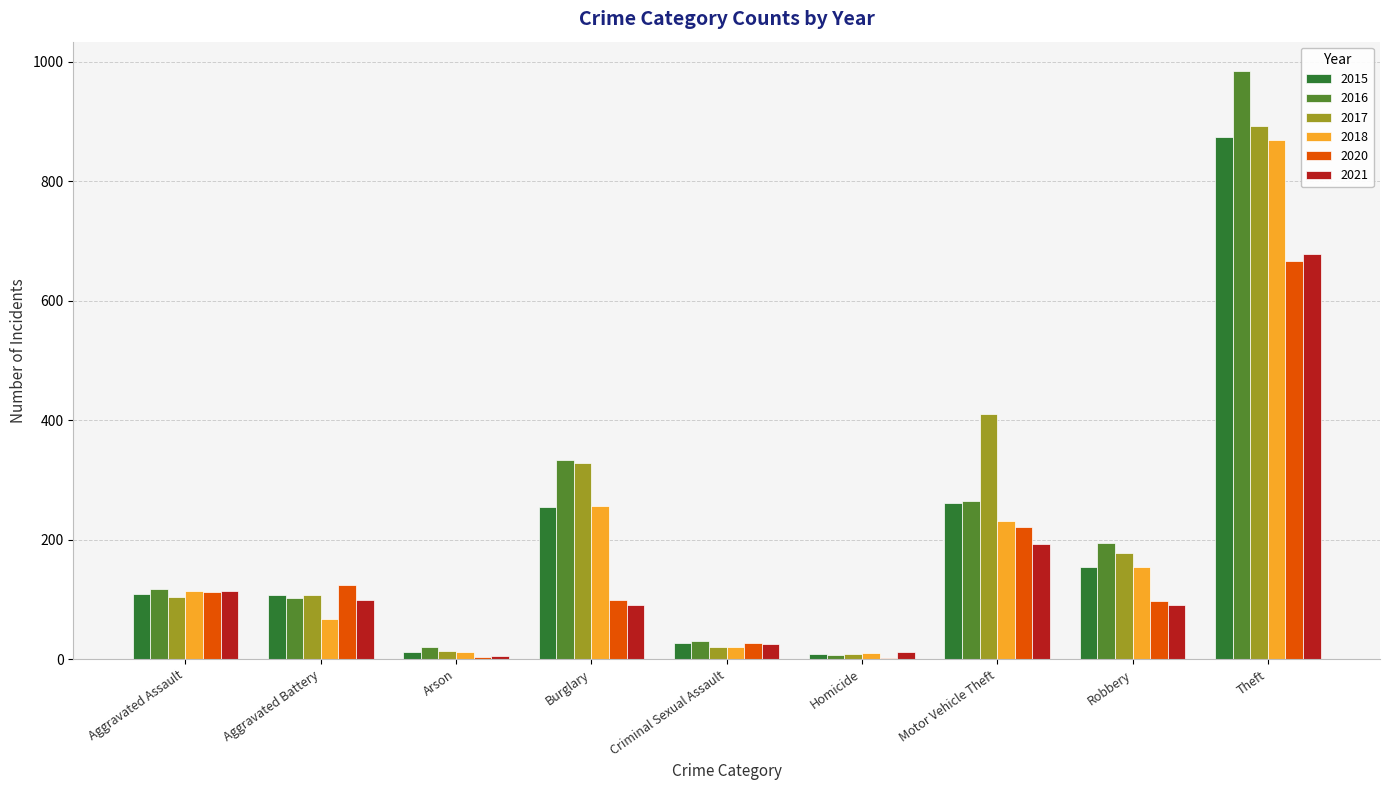

Count the number of categories in the chart.

9